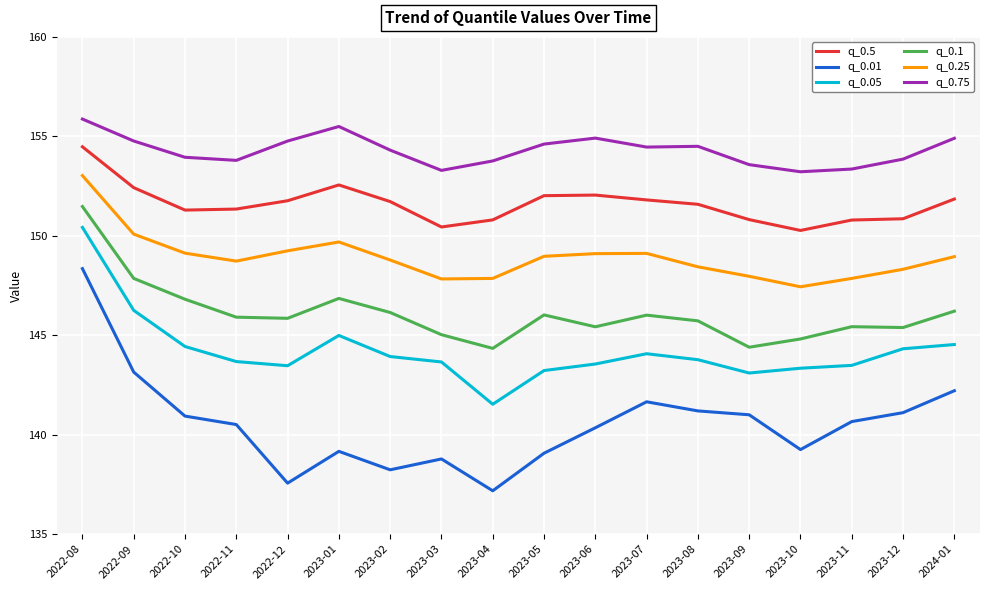

The value of q_0.25 at 2022-09 is 150.1. True or false?

True